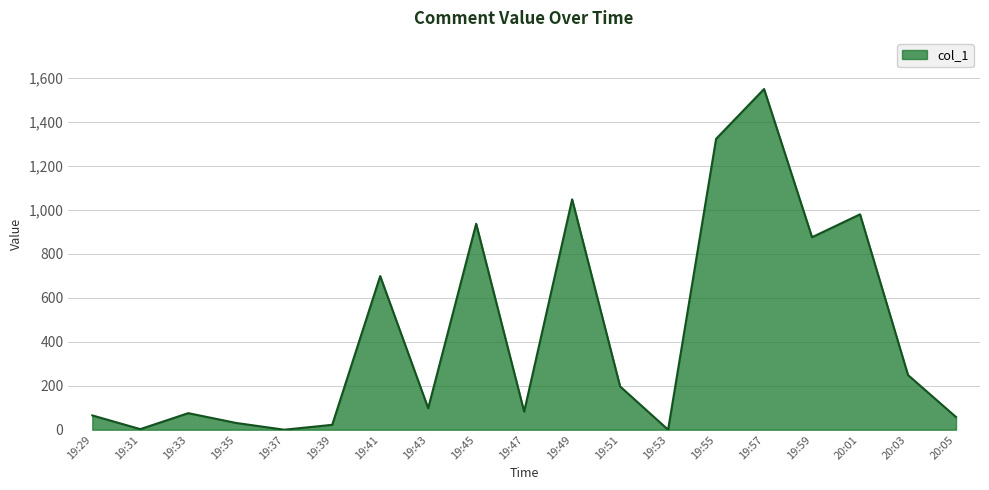

The chart shows a value of 1550.7 at 19:57. True or false?

True